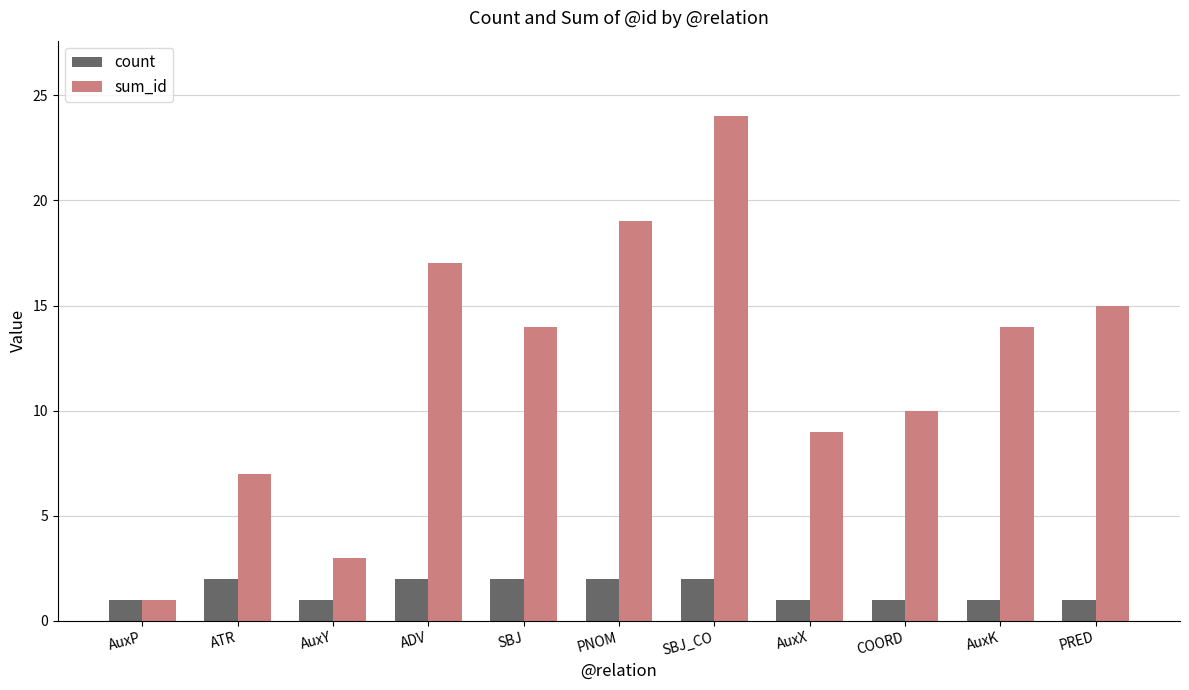

What is the difference between the second highest and second lowest values in the sum_id series?

16